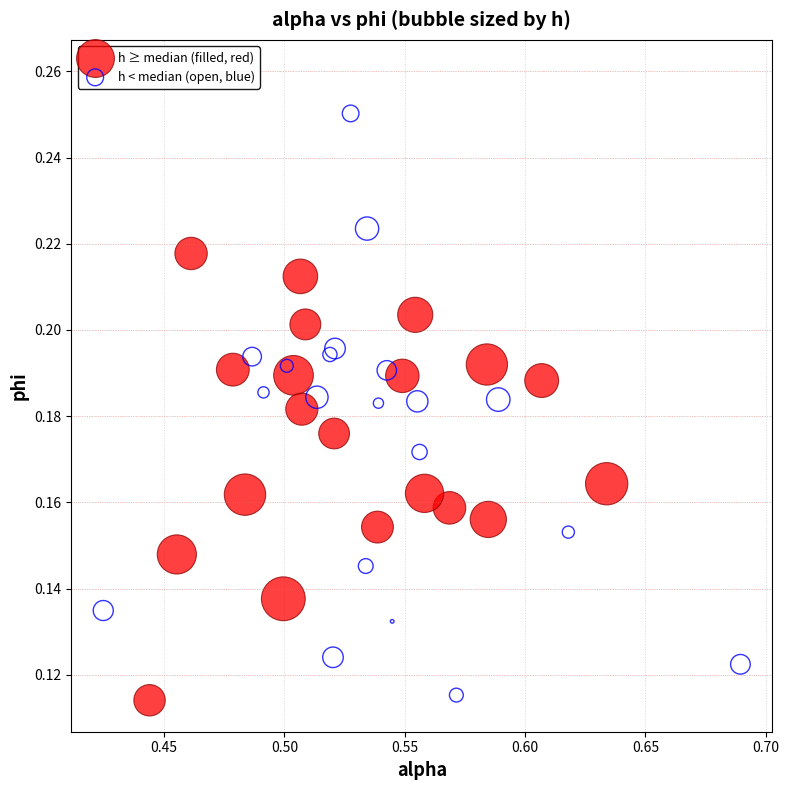

Which series has the largest Y range (max minus min)?

h < median (open, blue)